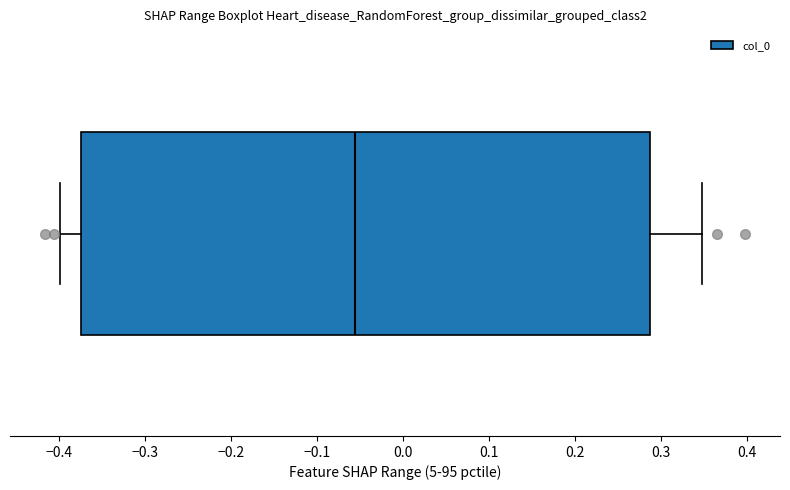

Where does the right whisker of the box end on the x-axis? The values are not printed on the chart, so give them approximately, as read against the axis.

0.35